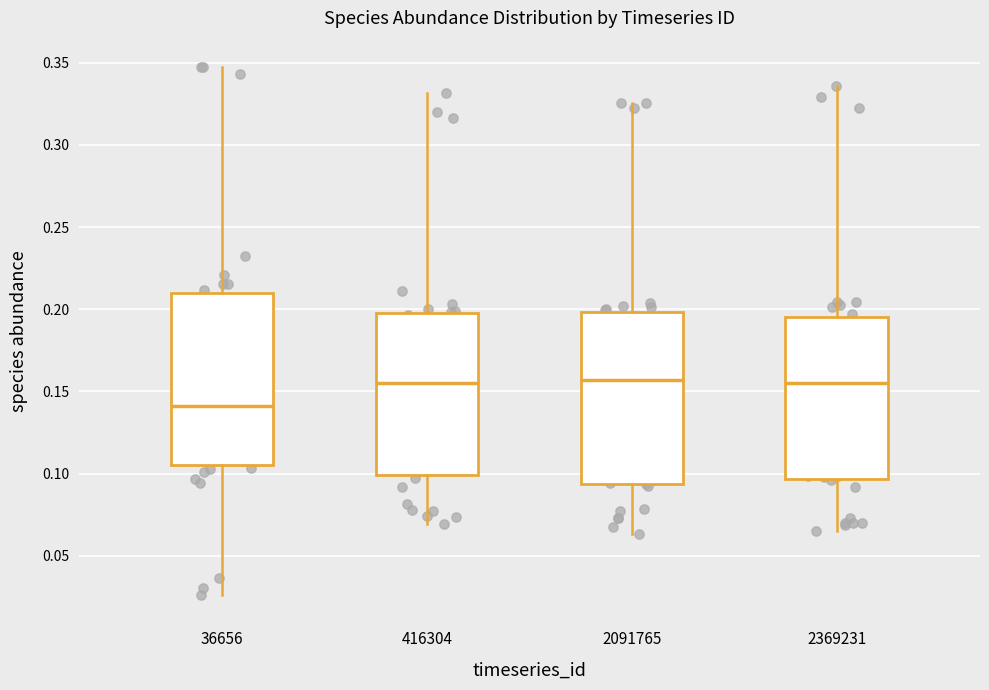

Reading left to right, transcribe this box plot: for each box, give where its median line is, the range the box spans, and where its two whiskers end, as read against the y-axis. The values are not printed on the chart, so give them approximately, as read against the axis.

36656: median 0.140, box 0.105 to 0.210, whiskers 0.025 to 0.345
416304: median 0.155, box 0.100 to 0.200, whiskers 0.070 to 0.330
2091765: median 0.155, box 0.095 to 0.200, whiskers 0.065 to 0.325
2369231: median 0.155, box 0.095 to 0.195, whiskers 0.065 to 0.335